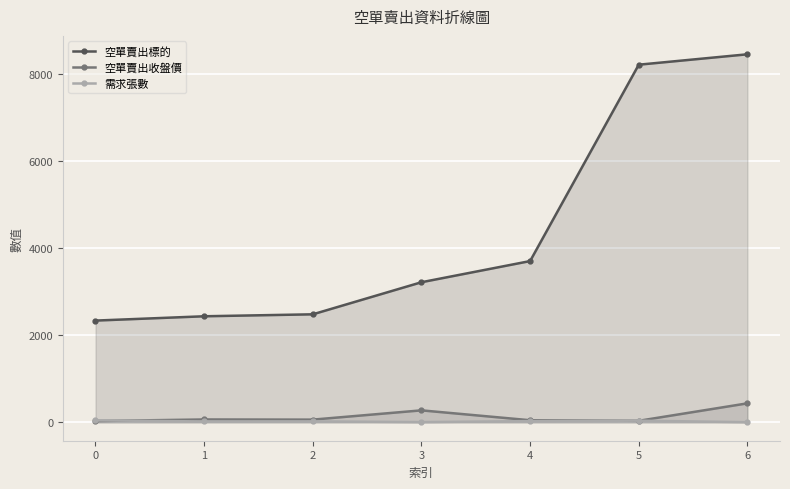

Which series ends up on top after the final intersection of 空單賣出收盤價 and 需求張數?

空單賣出收盤價